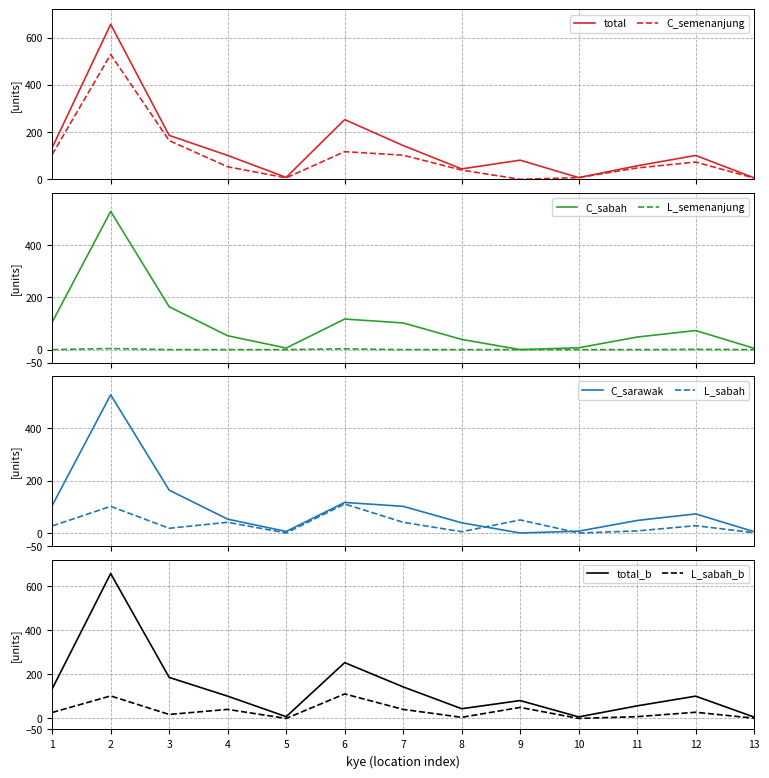

The value of total_b at 12 is 101. True or false?

True